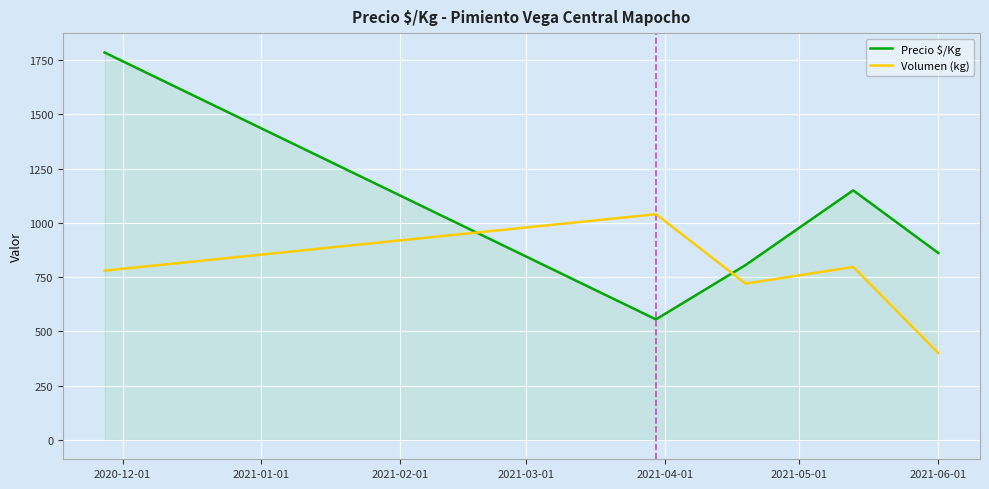

What is the greatest value displayed?

1785.1